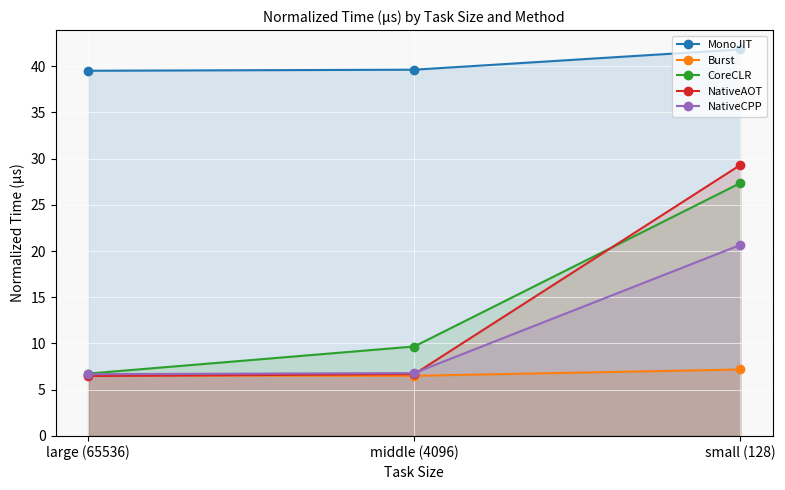

The Burst series shows 4.8 at small (128). True or false?

False